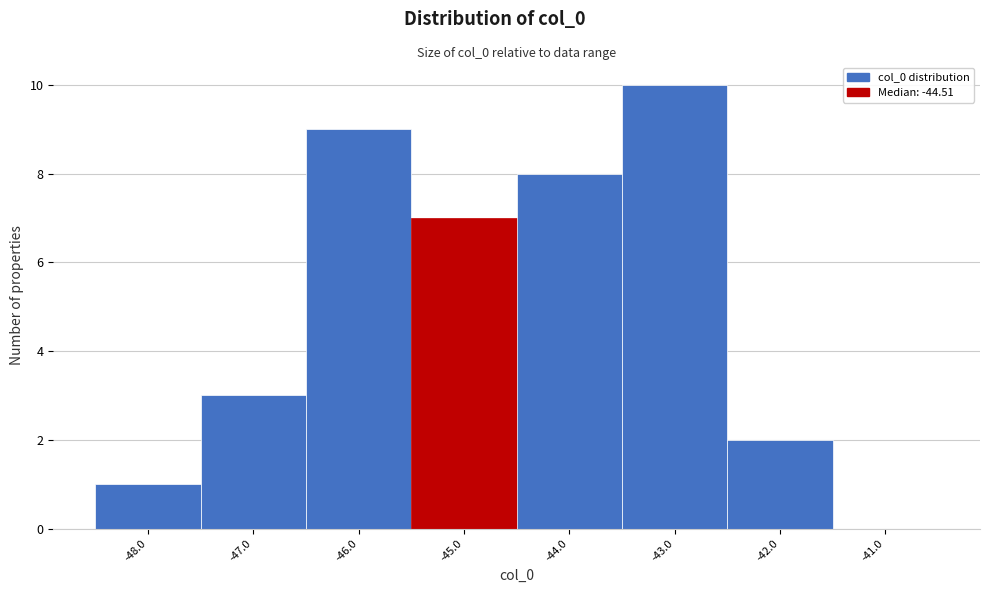

Which range on the x-axis has the tallest bar?

-43.5 to -42.5